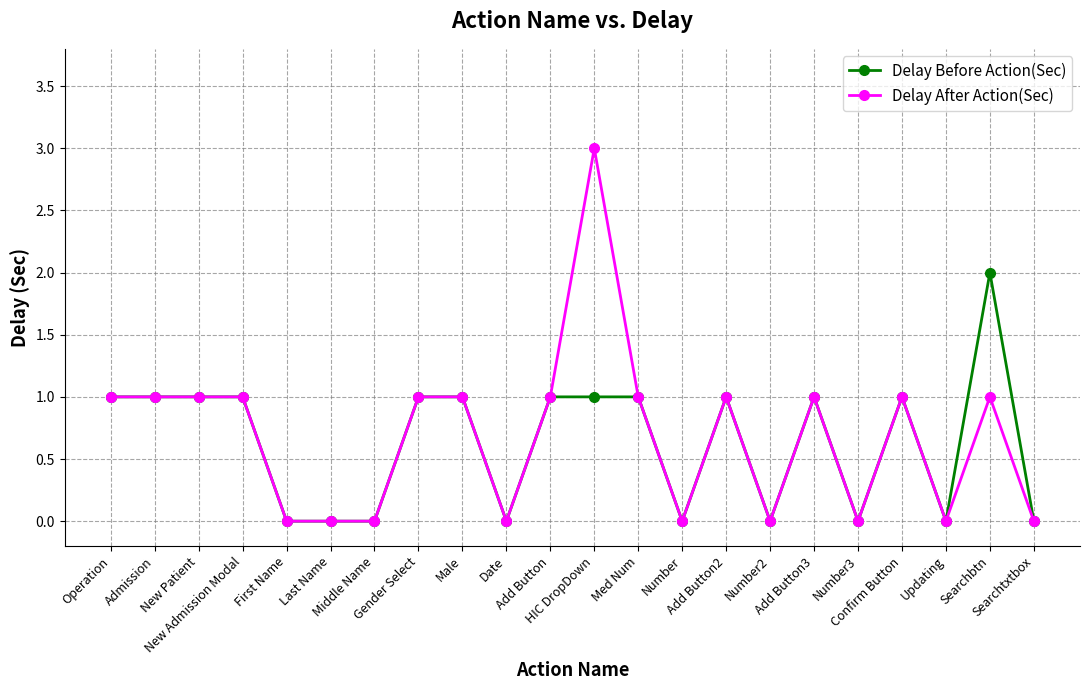

What is the label of the 9th point from the left?

Male